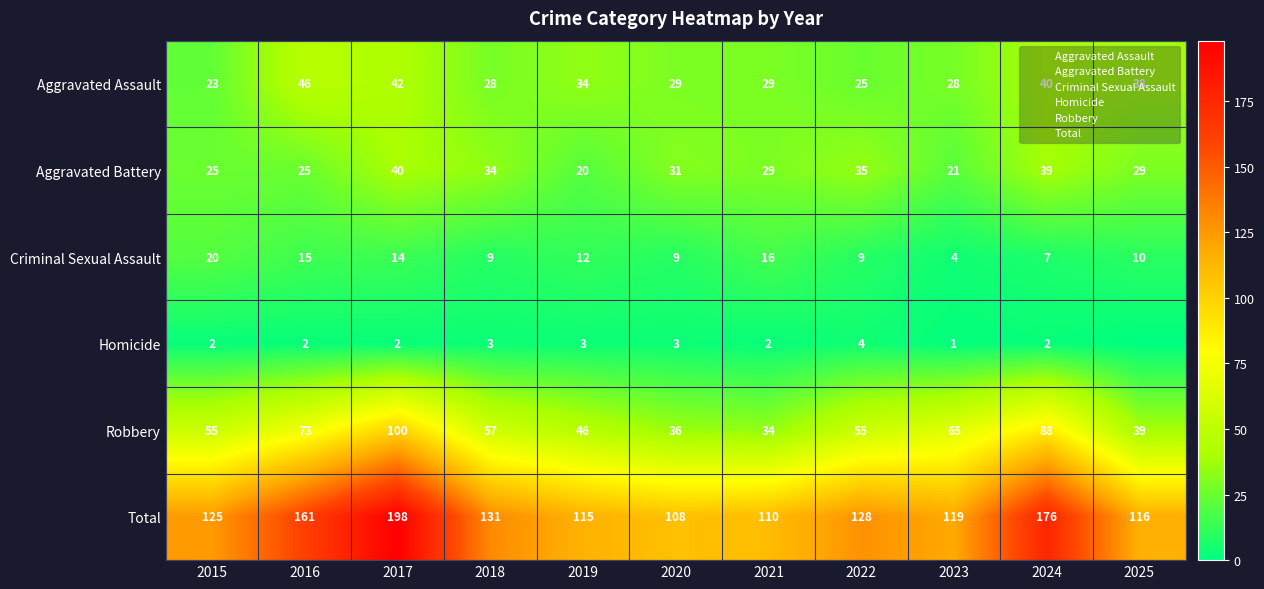

Which series has the widest spread of values?

Total